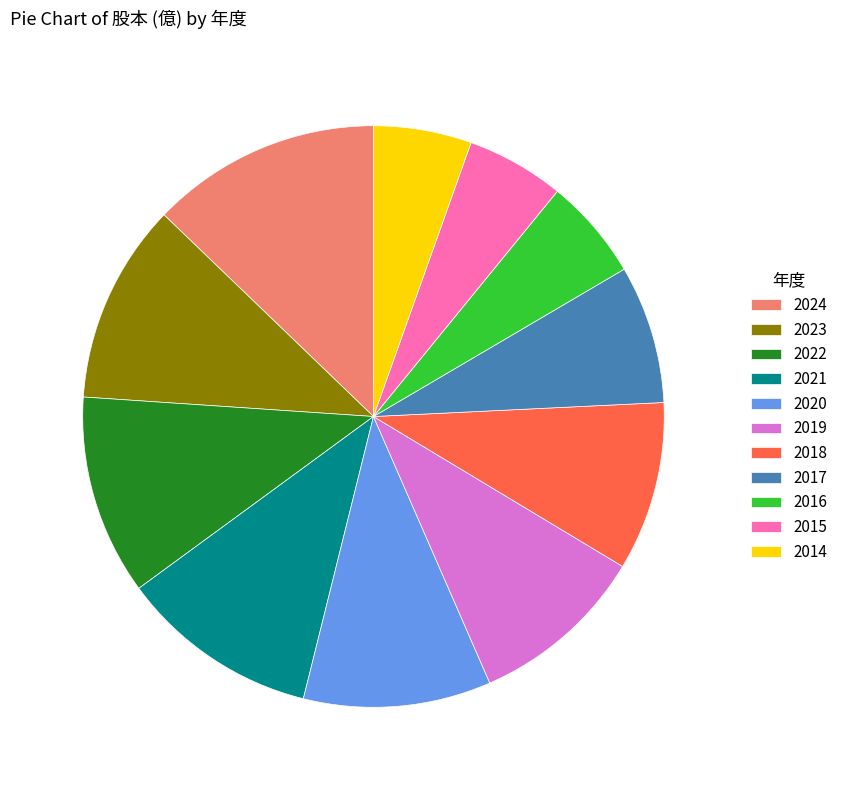

Which slice is the largest?

2024